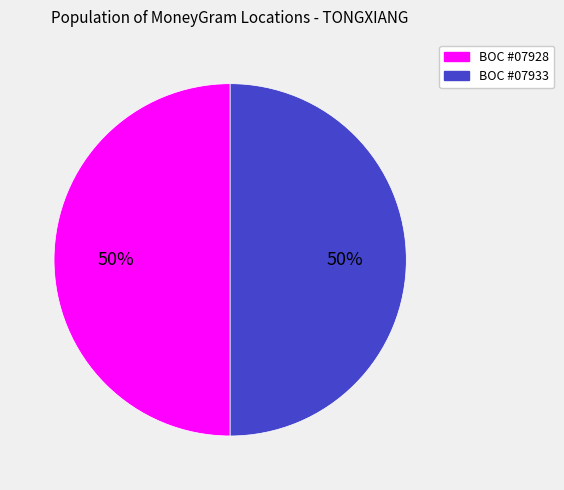

What is the ratio of the value at BOC #07933 to the value at BOC #07928?

1.0